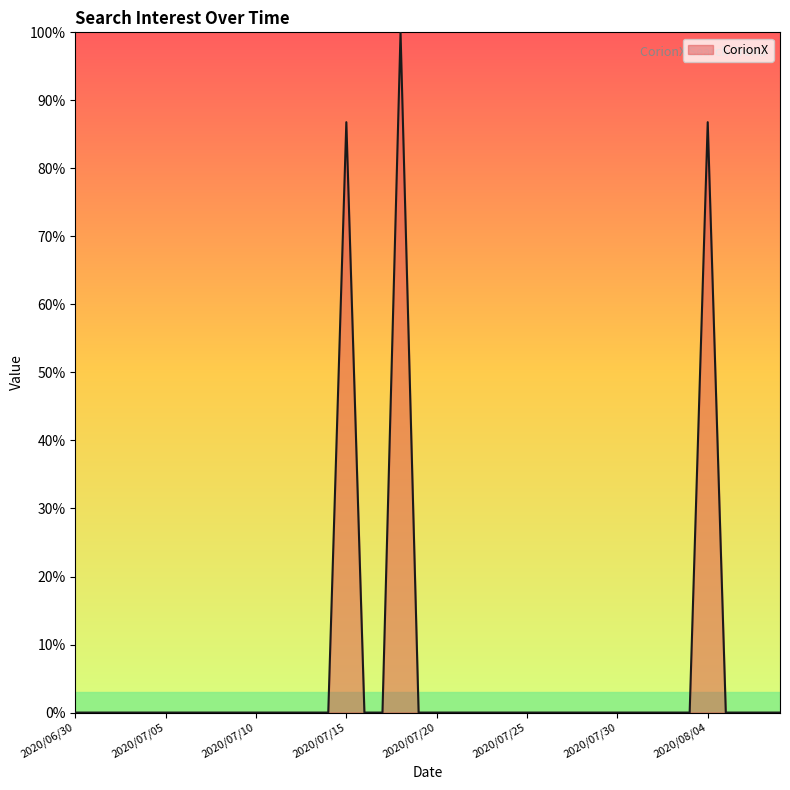

What is the greatest value displayed?

100.0